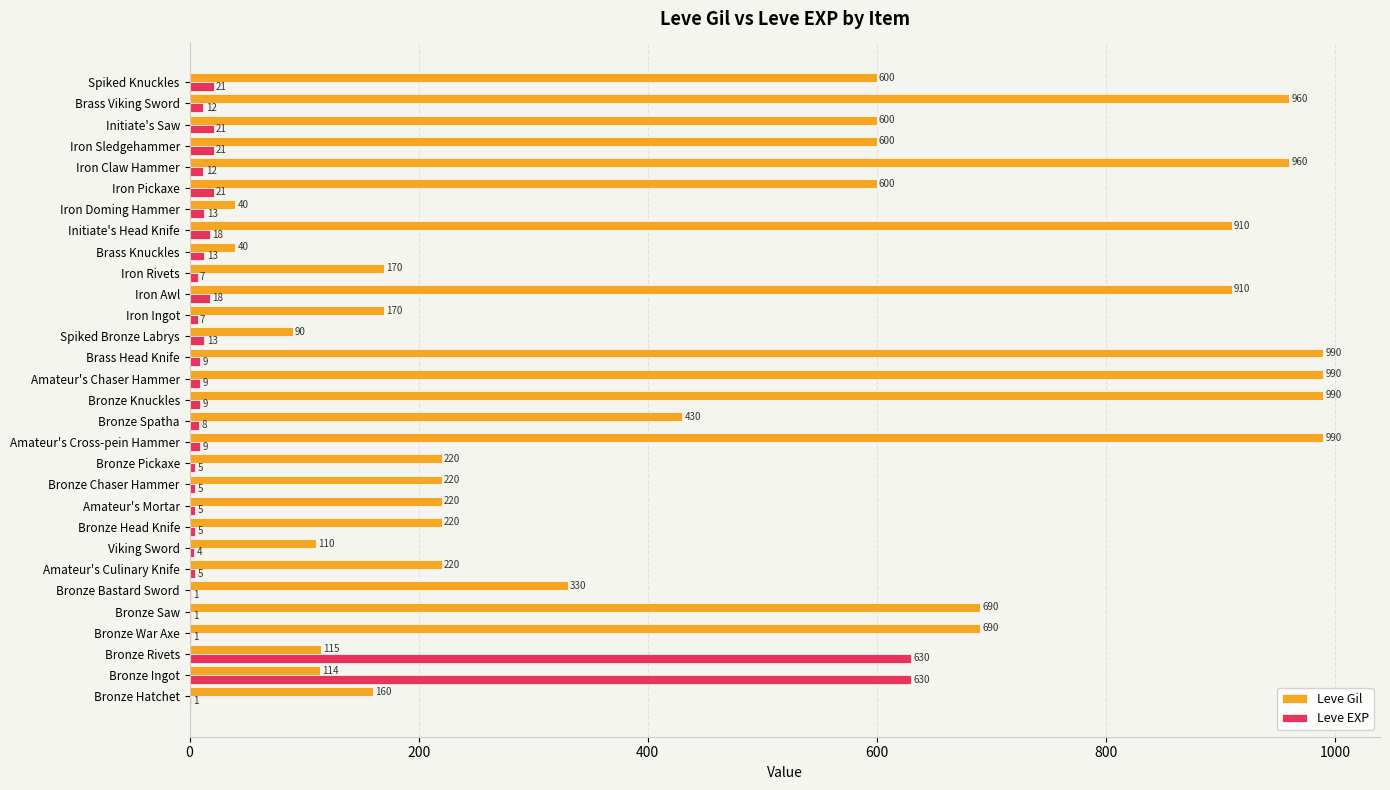

What is the total value across all series at Bronze Rivets?

745